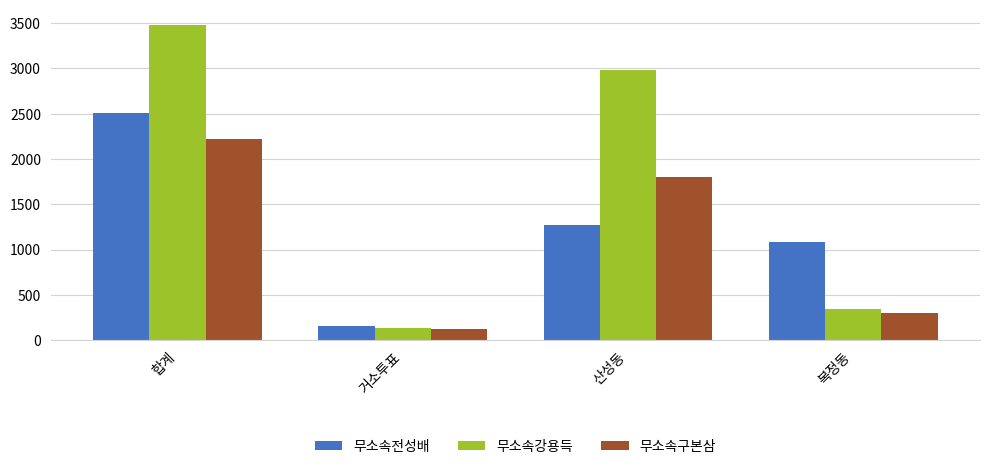

What is the lowest value of the 무소속강용득 series?

140